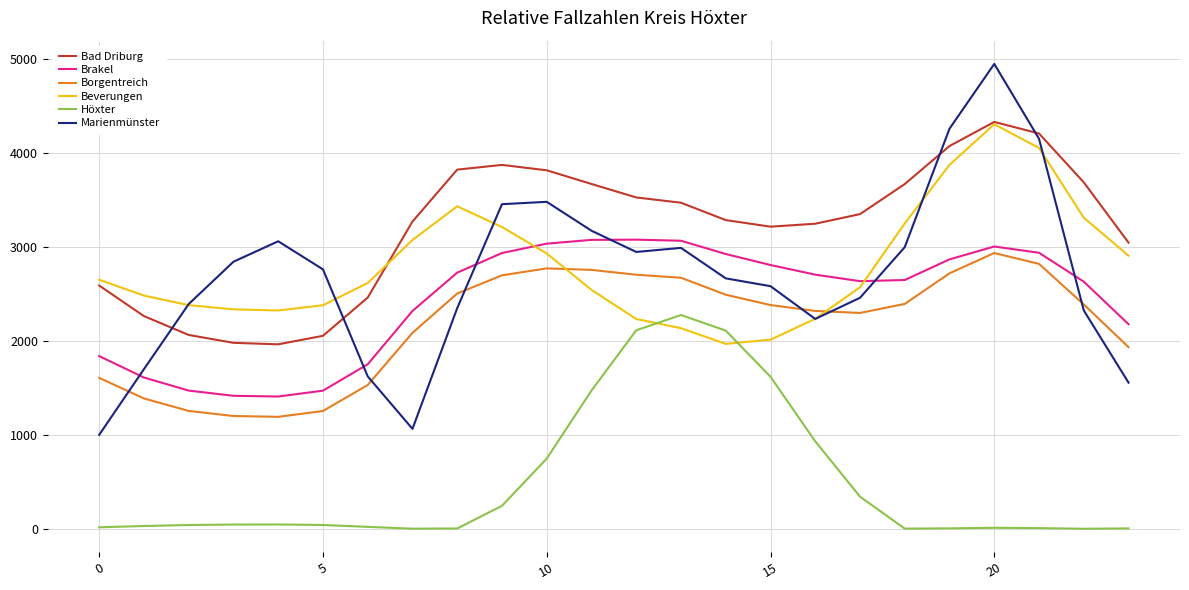

True or false: Beverungen and Höxter cross at least once.

True